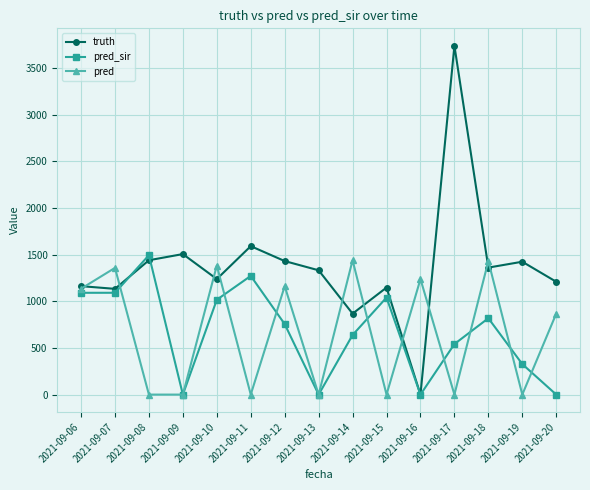

What are all the series names shown in the legend?

truth, pred_sir, pred